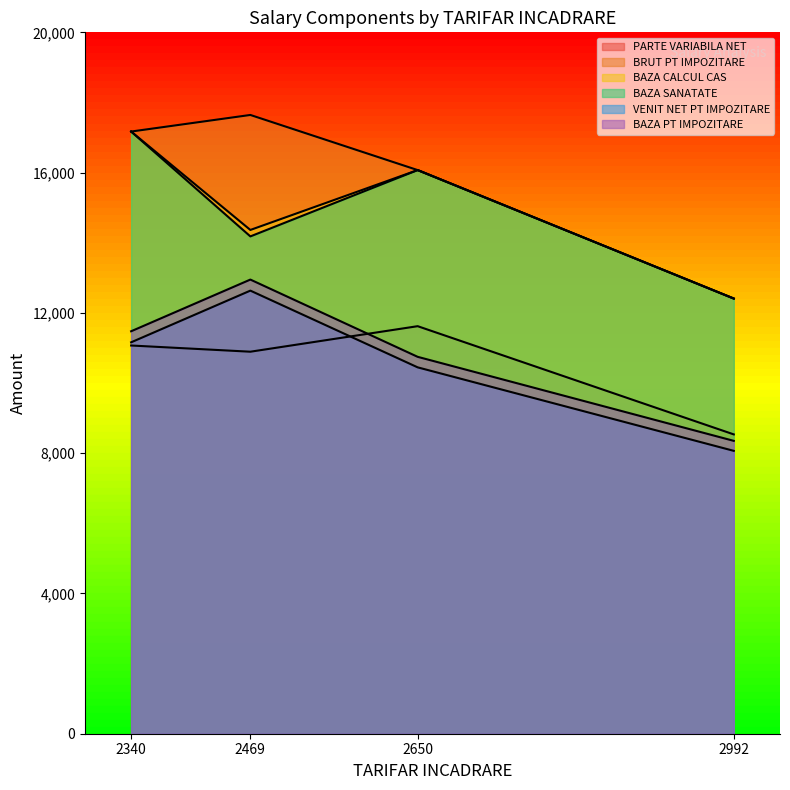

List the series in order of their peak value, lowest first.

PARTE VARIABILA NET, VENIT NET PT IMPOZITARE, BAZA PT IMPOZITARE, BAZA CALCUL CAS, BAZA SANATATE, BRUT PT IMPOZITARE